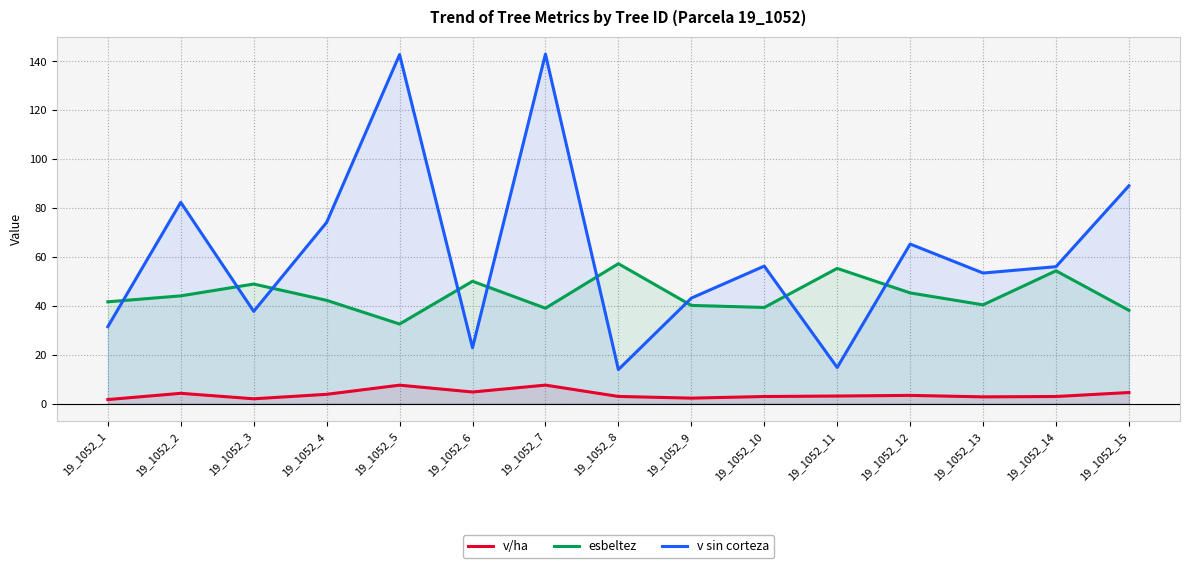

True or false: v/ha and v sin corteza cross at least once.

False